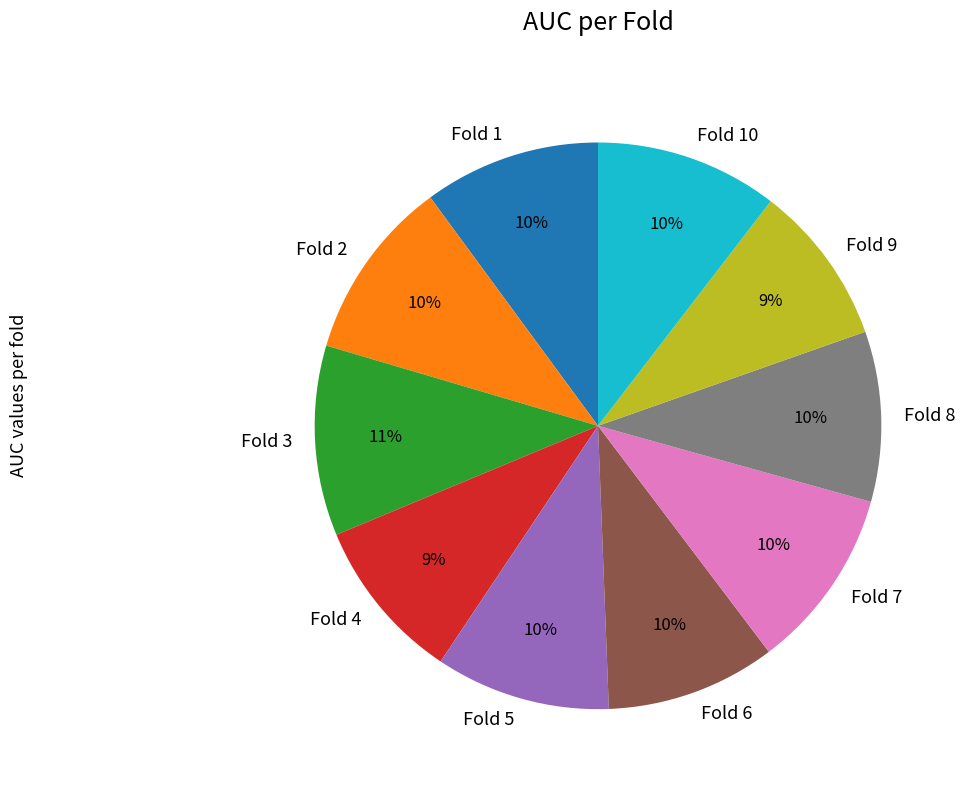

To the nearest percent, what is the average slice percentage?

10%